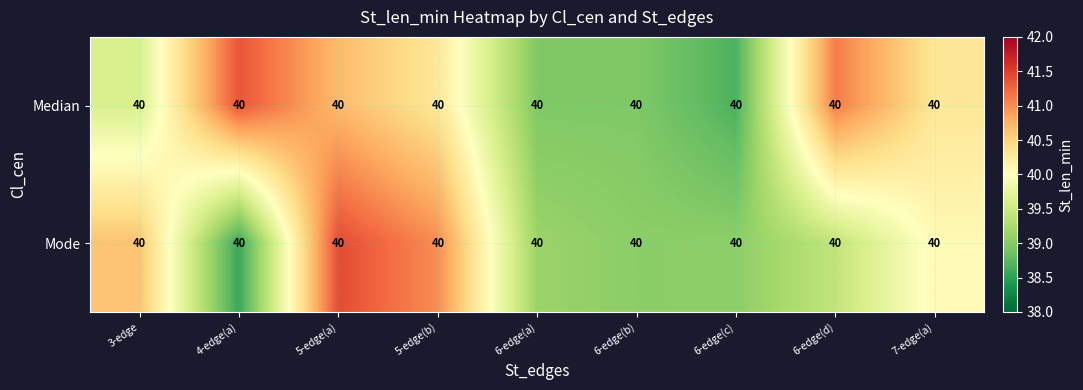

Which category has the lowest value across all series?

4-edge(a)